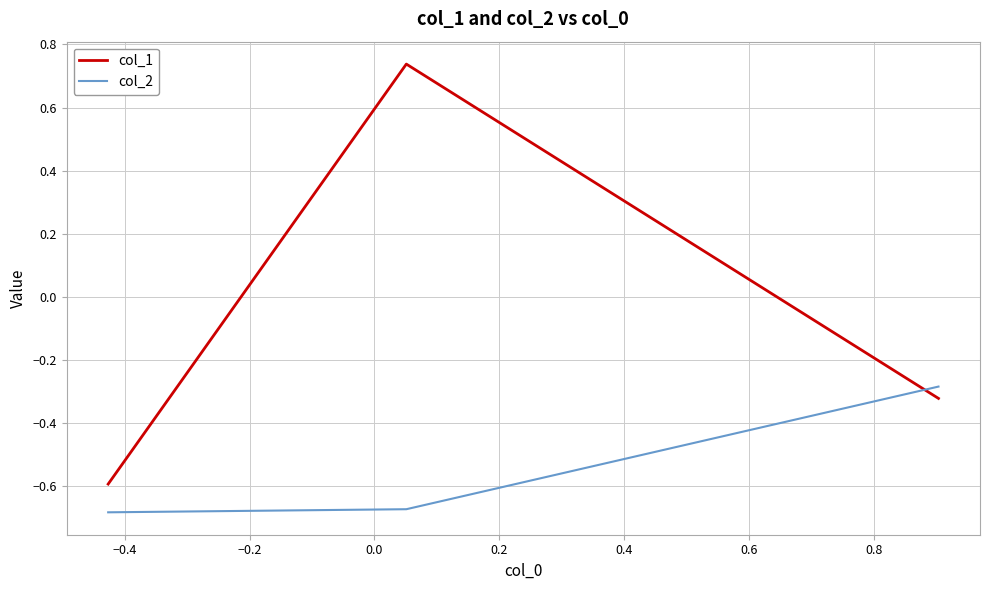

Which series has the largest total across all categories?

col_1